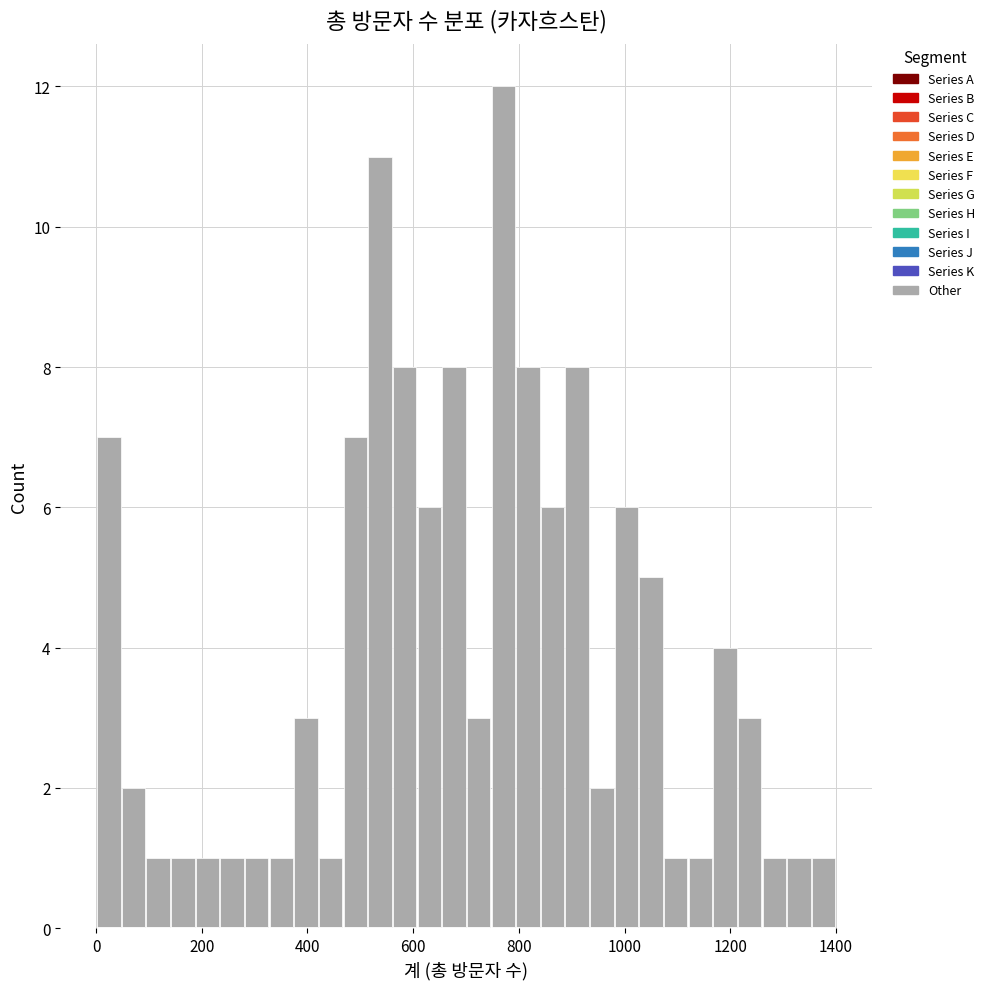

Around what value on the x-axis is the tallest bar? Give the approximate position of its centre, as read against the axis.

780